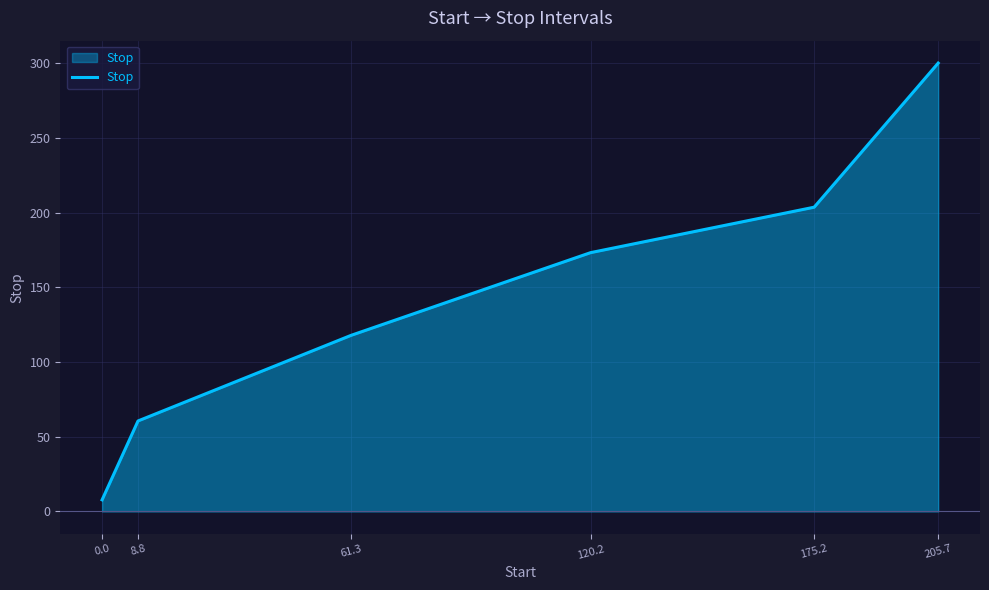

Between 0.0 and 175.2, which is larger?

175.2